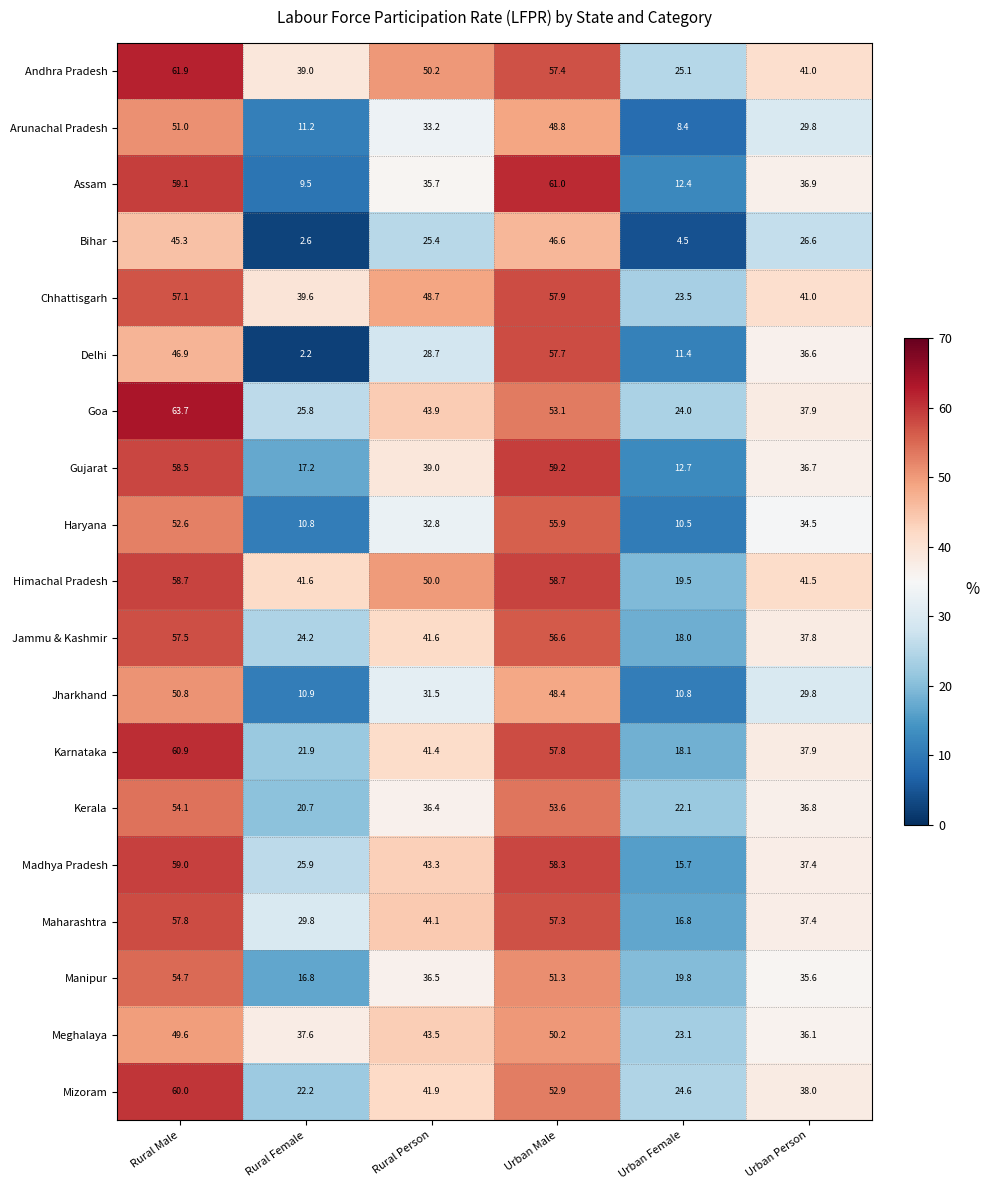

What is the difference between the highest and lowest values at Urban Person?

14.9